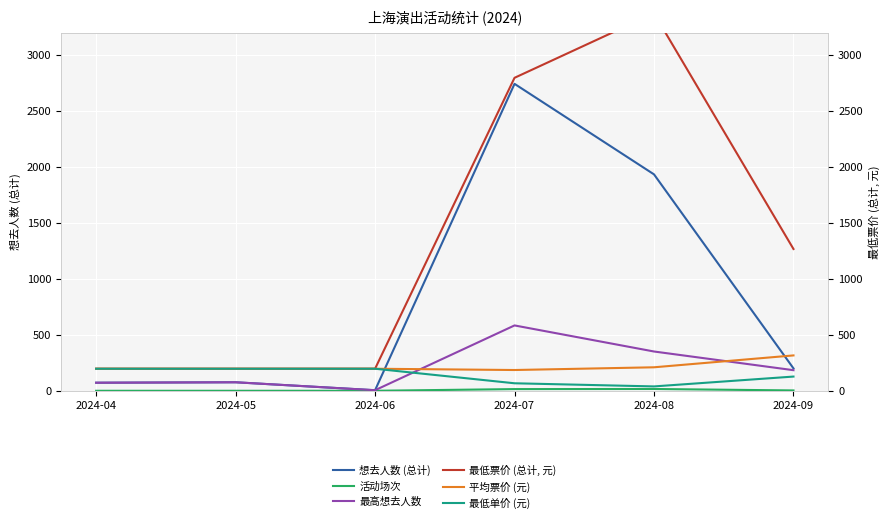

What are all the series names shown in the legend?

想去人数 (总计), 活动场次, 最高想去人数, 最低票价 (总计, 元), 平均票价 (元), 最低单价 (元)